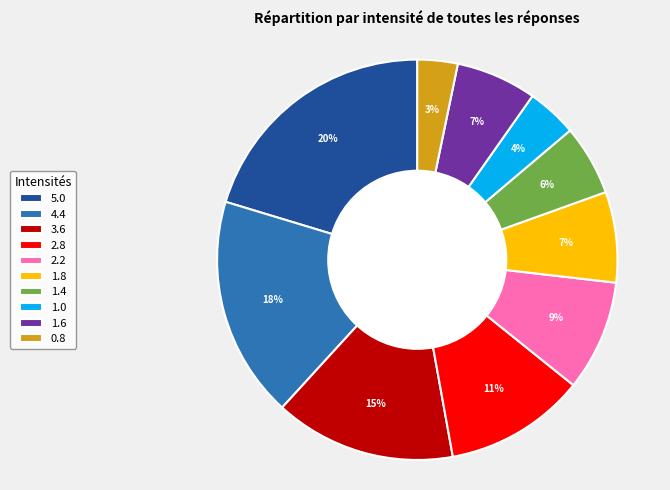

Do 3.6 and 1.0 together represent more than half of the pie?

No